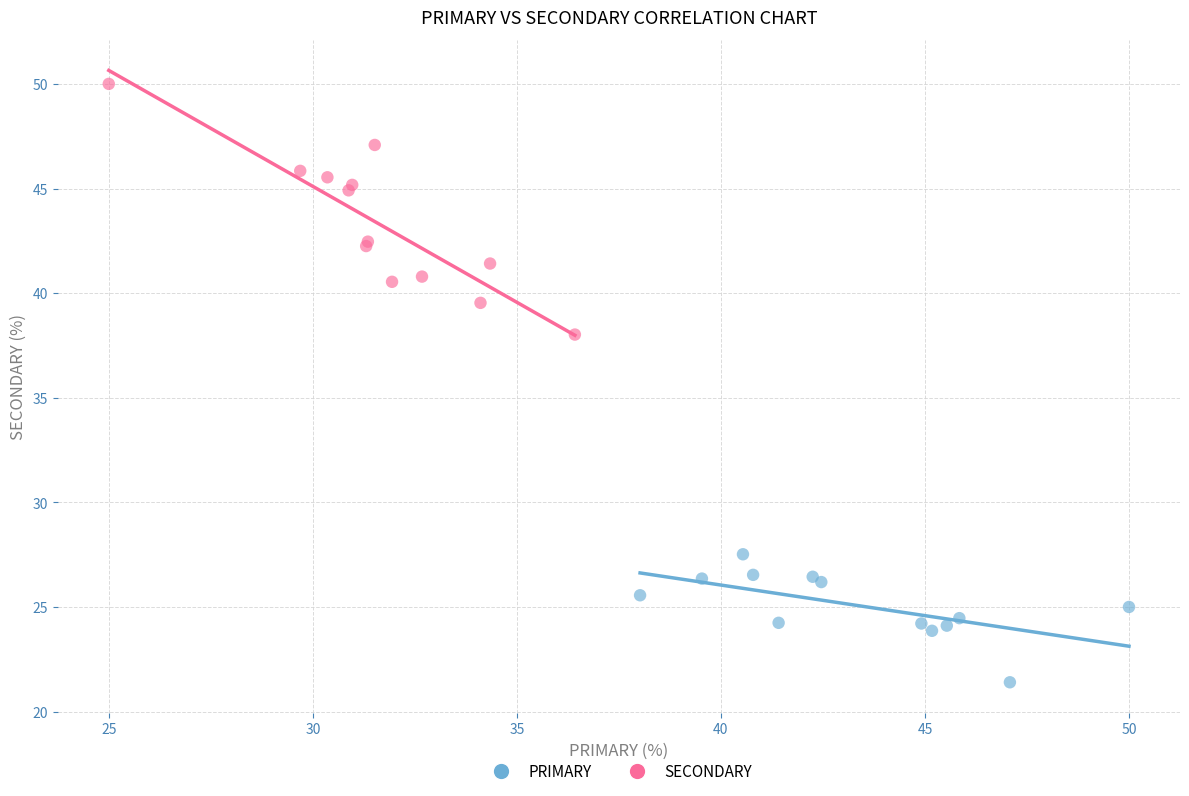

Which series has the widest spread of Y values?

SECONDARY